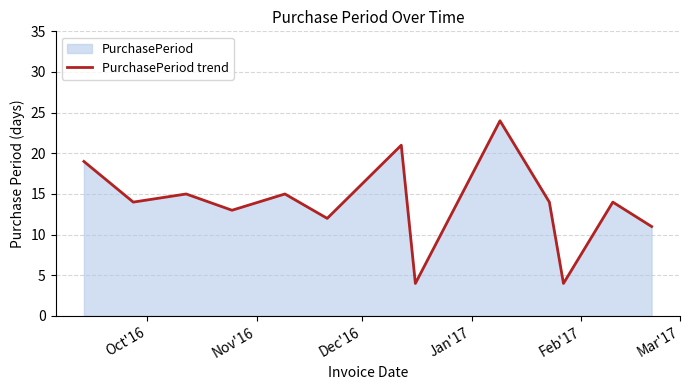

What is the smallest value displayed?

4